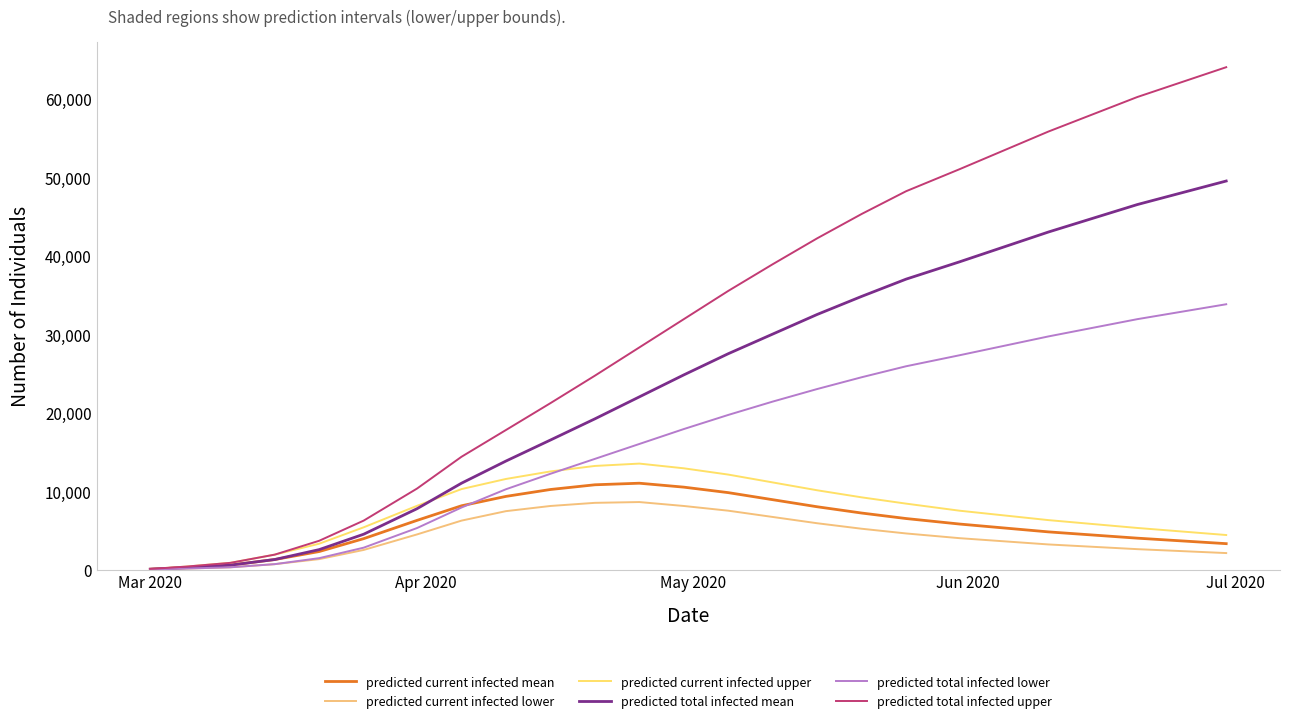

Which series has the largest total across all categories?

predicted total infected upper